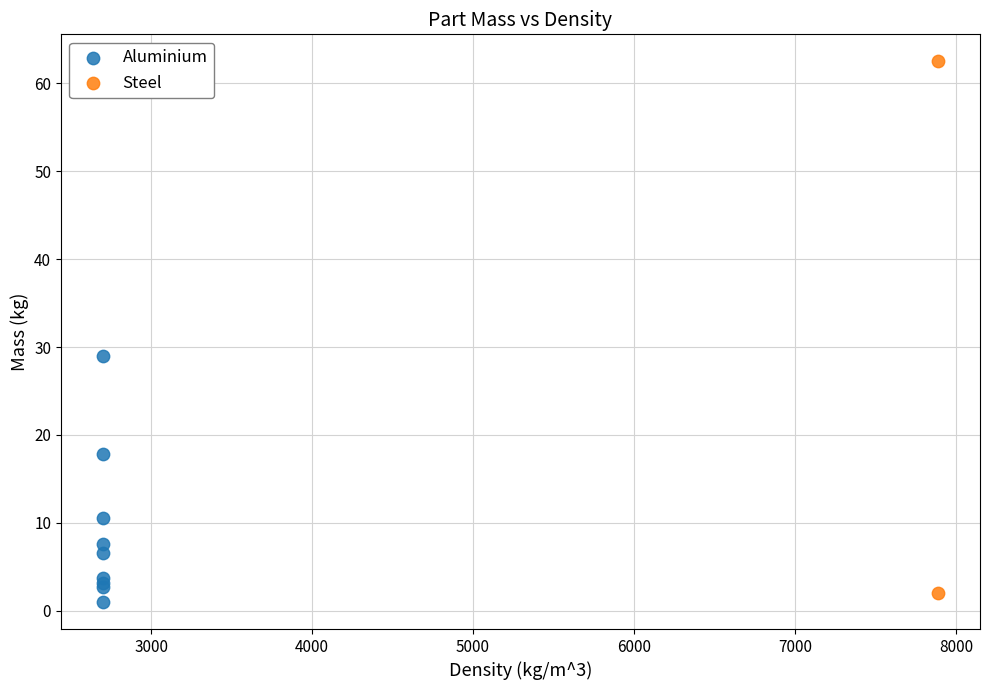

What are all the series names shown in the legend?

Aluminium, Steel